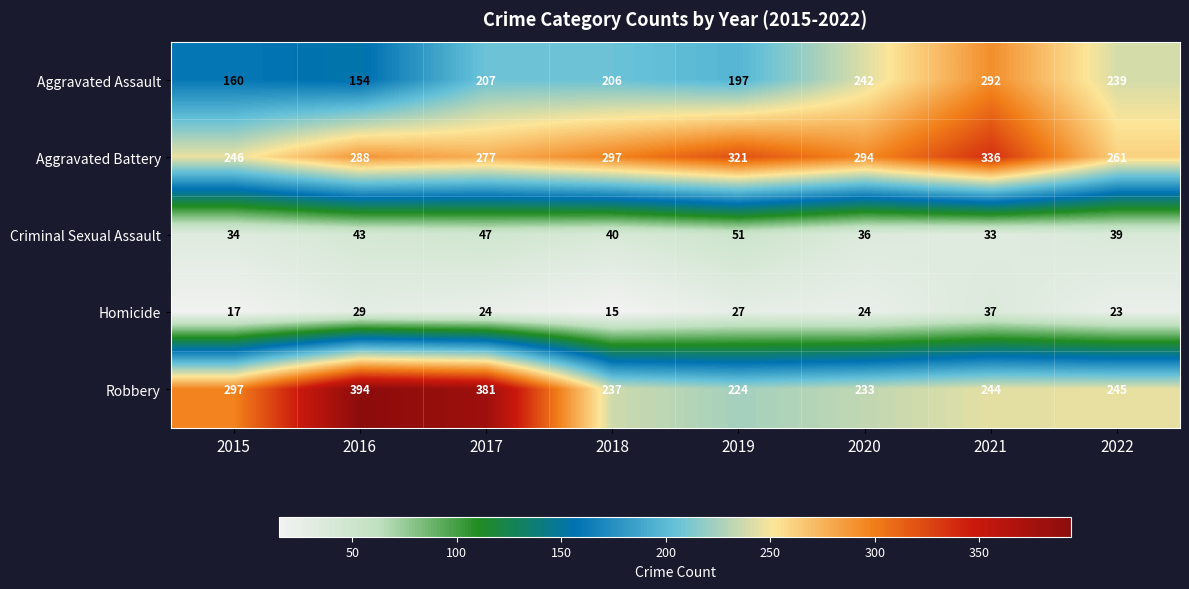

How many values in the Aggravated Battery series are below 294?

4